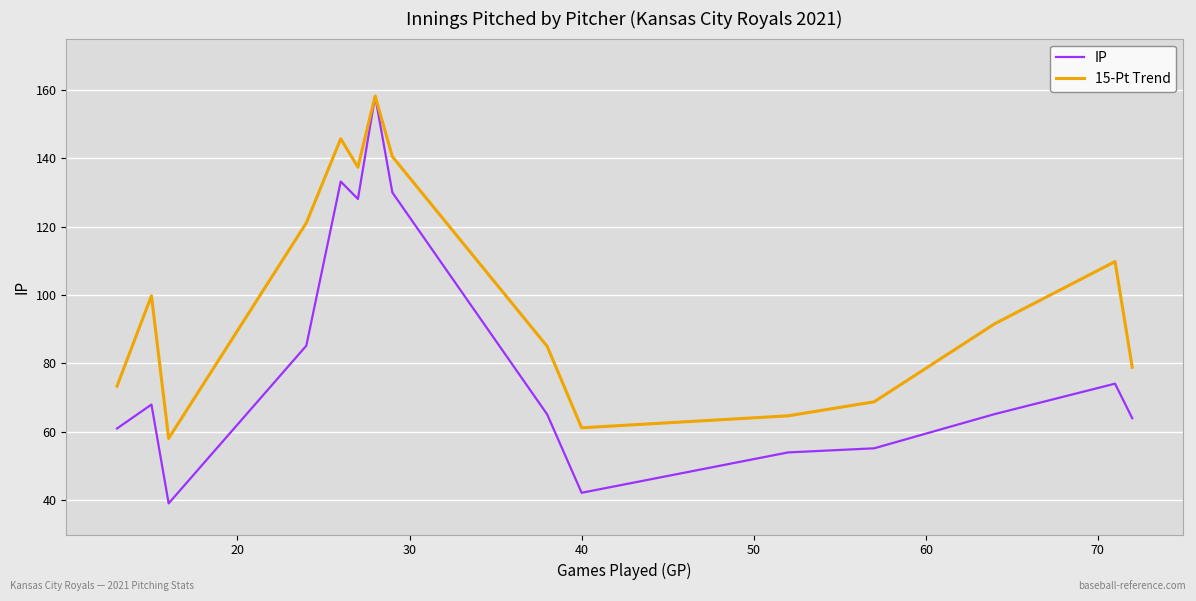

Rank the series by their average value, from lowest to highest.

IP, 15-Pt Trend